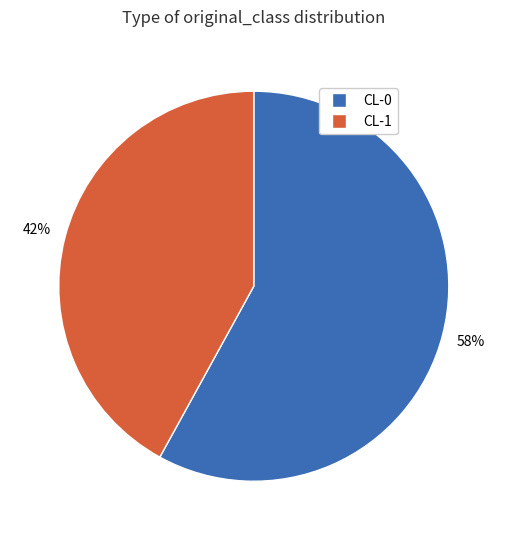

Between CL-0 and CL-1, which is larger?

CL-0